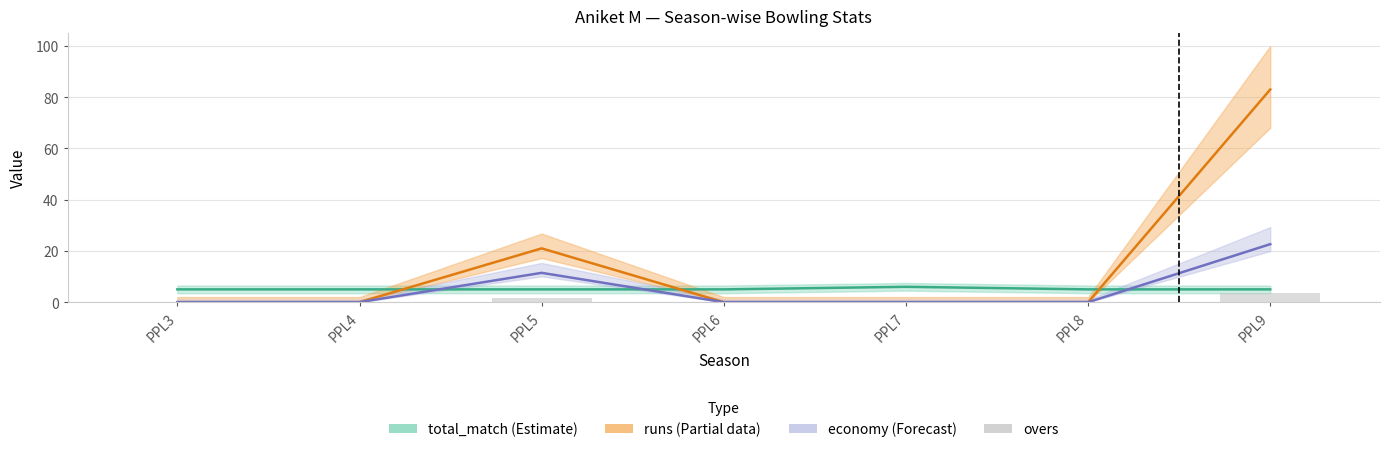

The chart shows a value of 2.5 at PPL5. True or false?

False